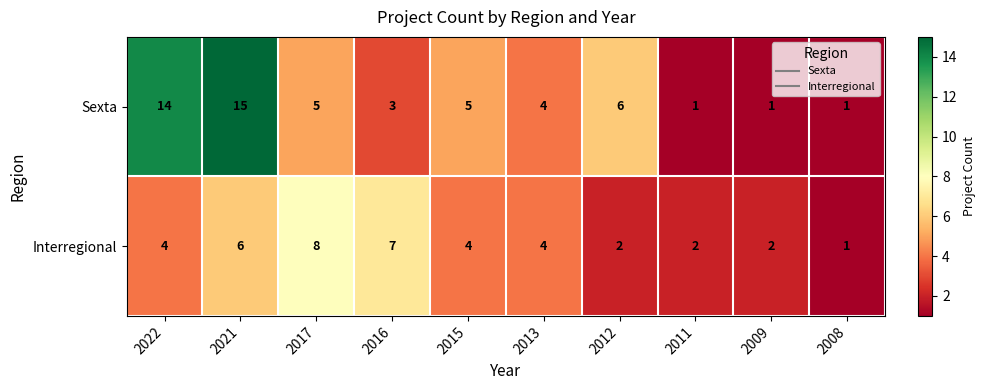

True or false: Interregional has a value of 4 at 2022.

True